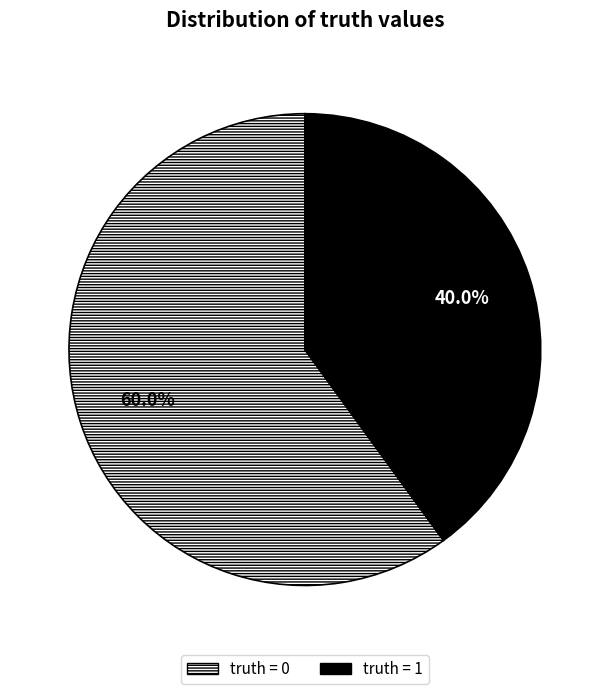

True or false: truth = 0 accounts for 60% of the total.

True